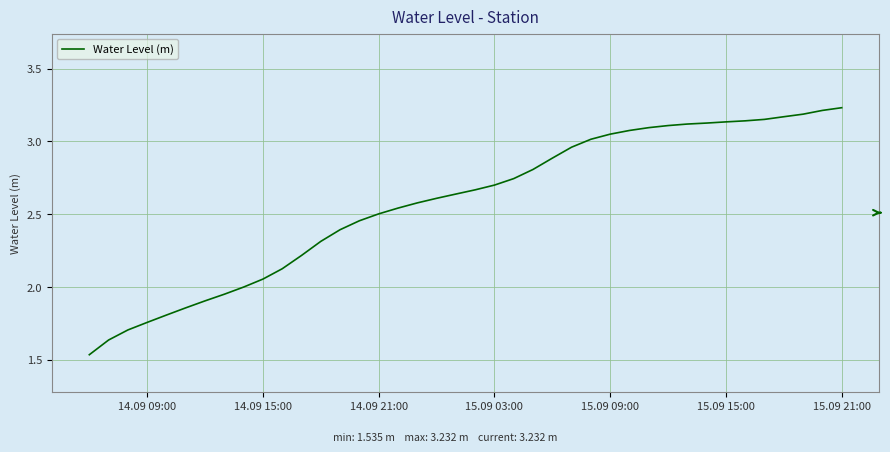

Does the chart have visible grid lines?

Yes